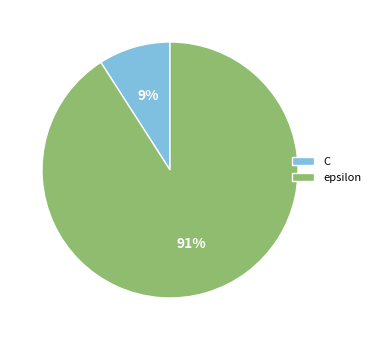

Count the number of slices in the pie.

2